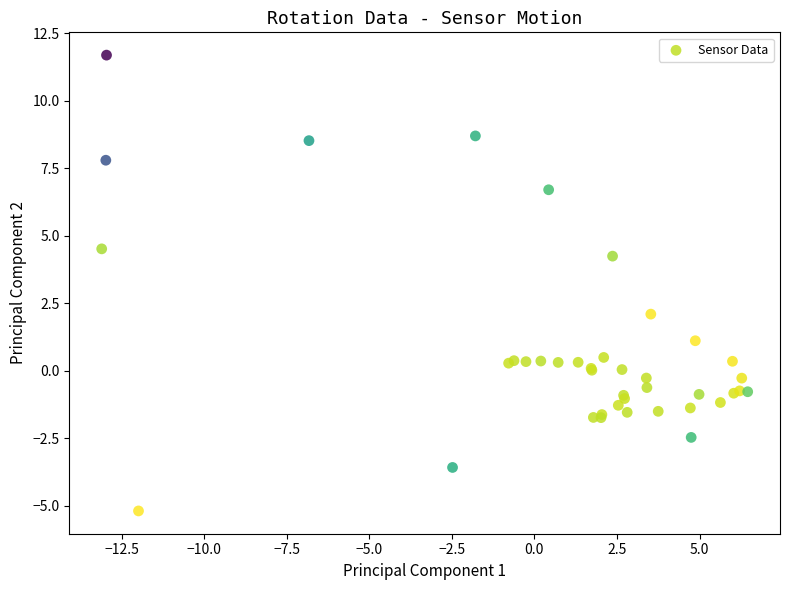

What Y value in the scatter plot is closest to 3?

2.1